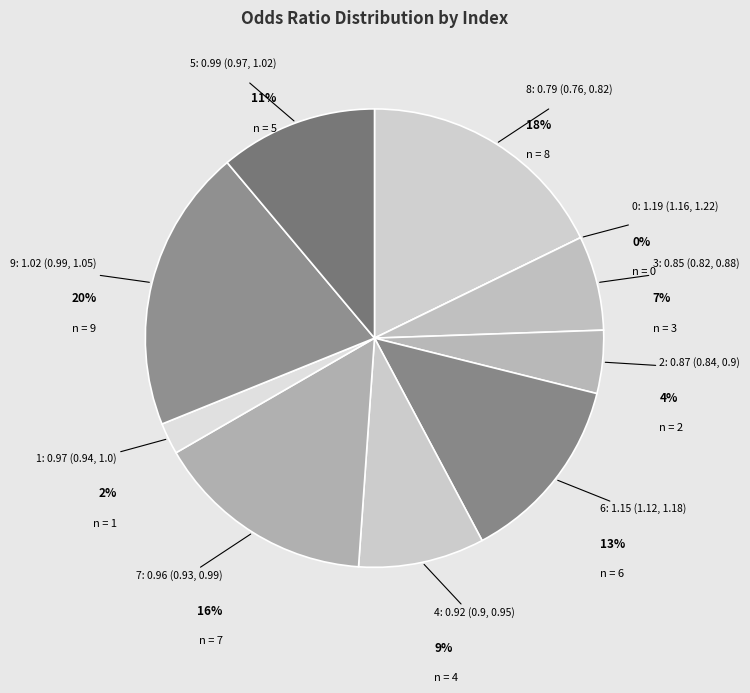

What is the total percentage of 6: 1.15 (1.12, 1.18) and 3: 0.85 (0.82, 0.88)?

20.0%